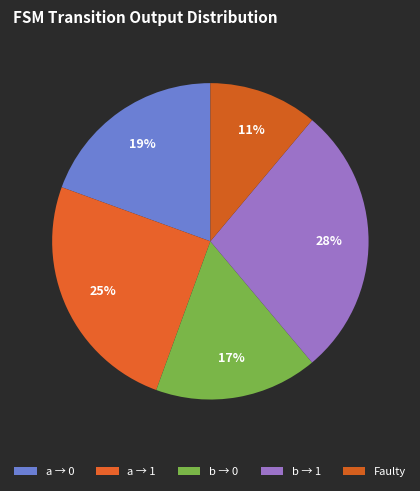

Count the number of slices in the pie.

5